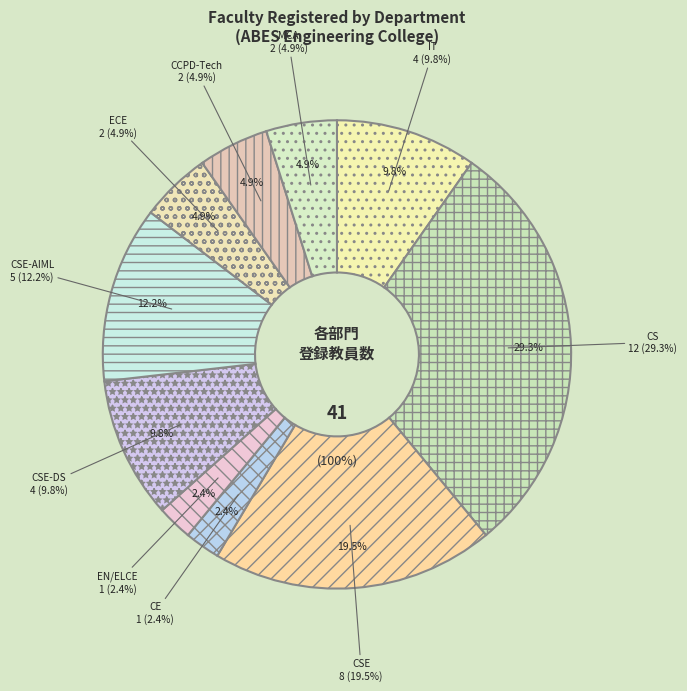

True or false: CSE-DS accounts for 17% of the total.

False